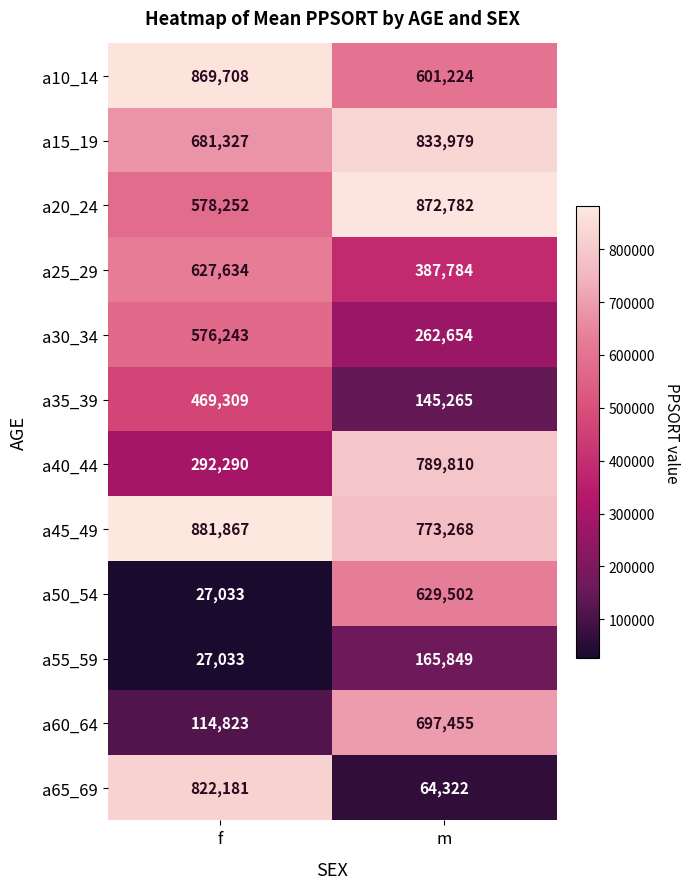

At which category is the sum across all series the highest?

m